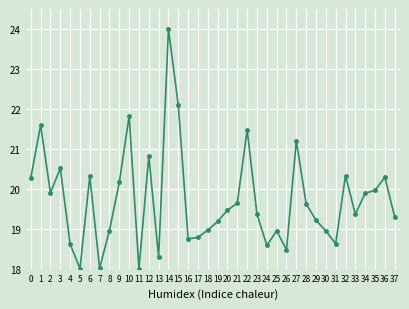

What is the change in value from 1 to 6?

-1.3